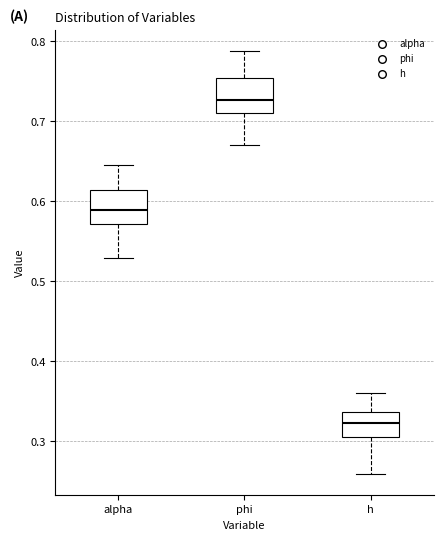

Reading left to right, read every box against the y-axis: the position of its median line, the range the box covers, and the ends of its whiskers. The values are not printed on the chart, so give them approximately, as read against the axis.

alpha: median 0.59, box 0.57 to 0.61, whiskers 0.53 to 0.64
phi: median 0.73, box 0.71 to 0.75, whiskers 0.67 to 0.79
h: median 0.32, box 0.30 to 0.34, whiskers 0.26 to 0.36